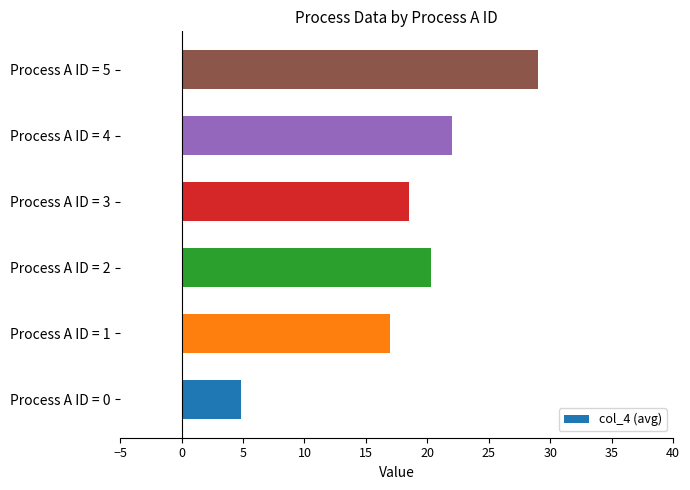

At which category does the chart reach its peak across all series?

Process A ID = 5